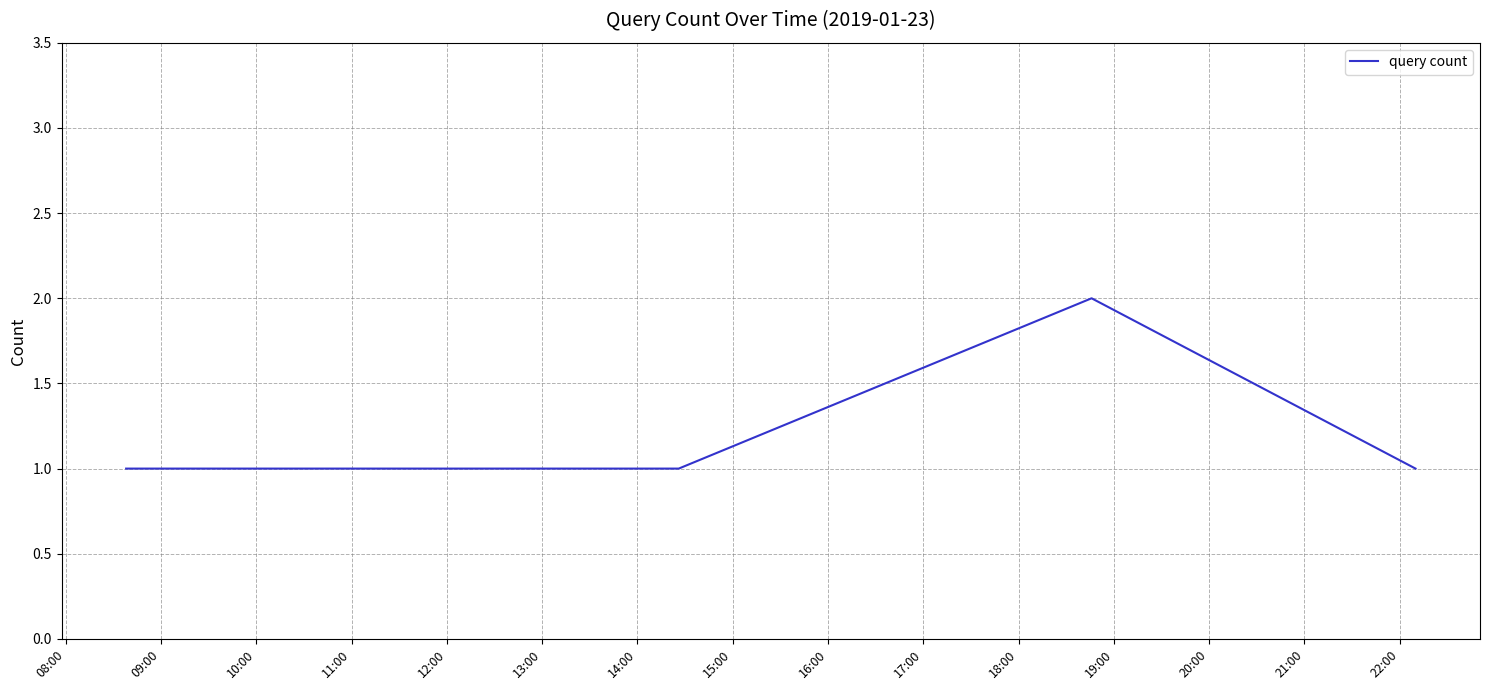

True or false: there are more than 0 points higher than both neighbors.

True